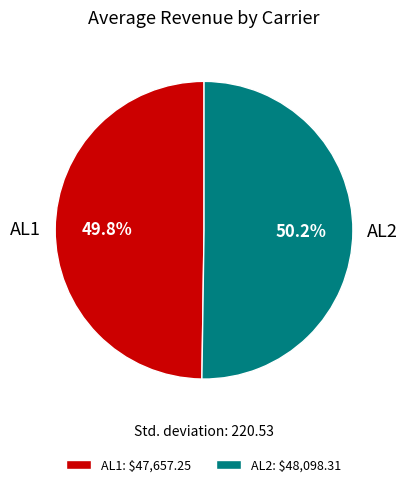

Is there any slice that represents more than half of the pie?

Yes